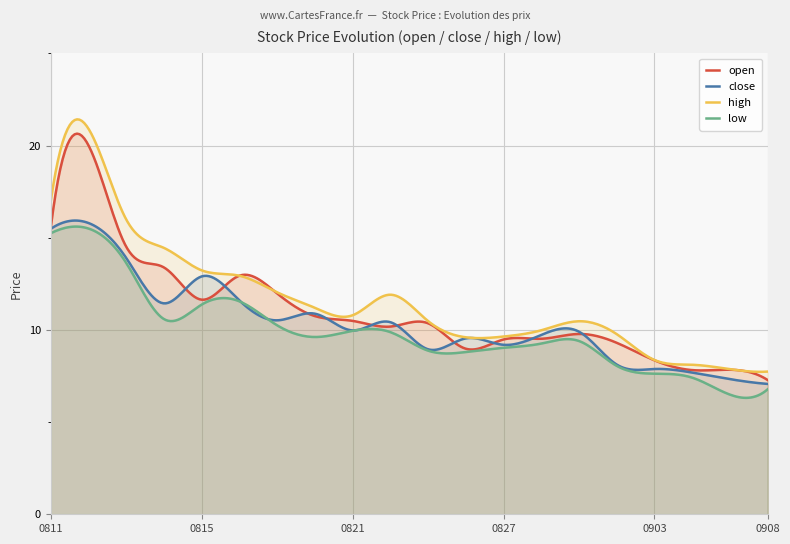

The low series shows 4.4 at 20250822. True or false?

False